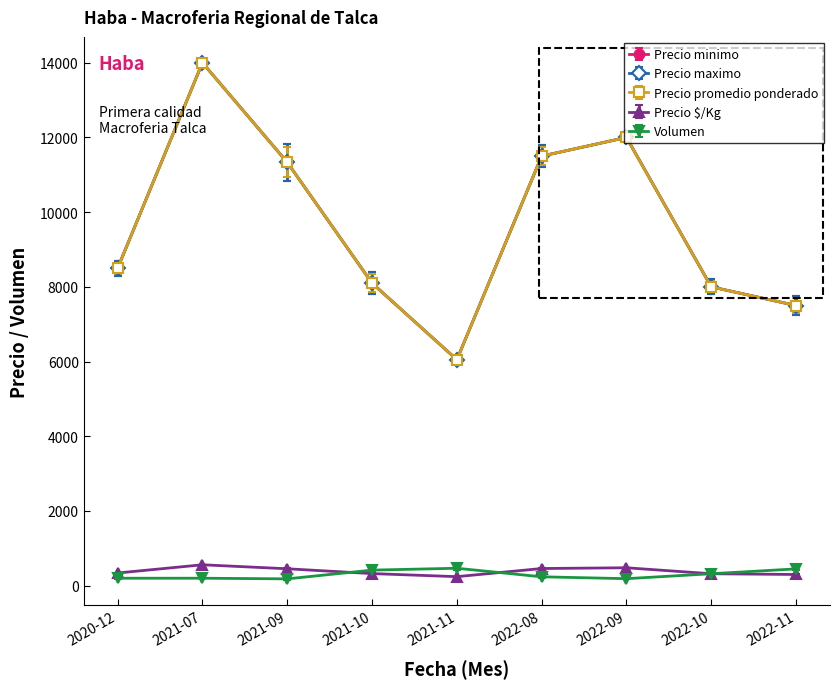

Does the chart have visible grid lines?

No